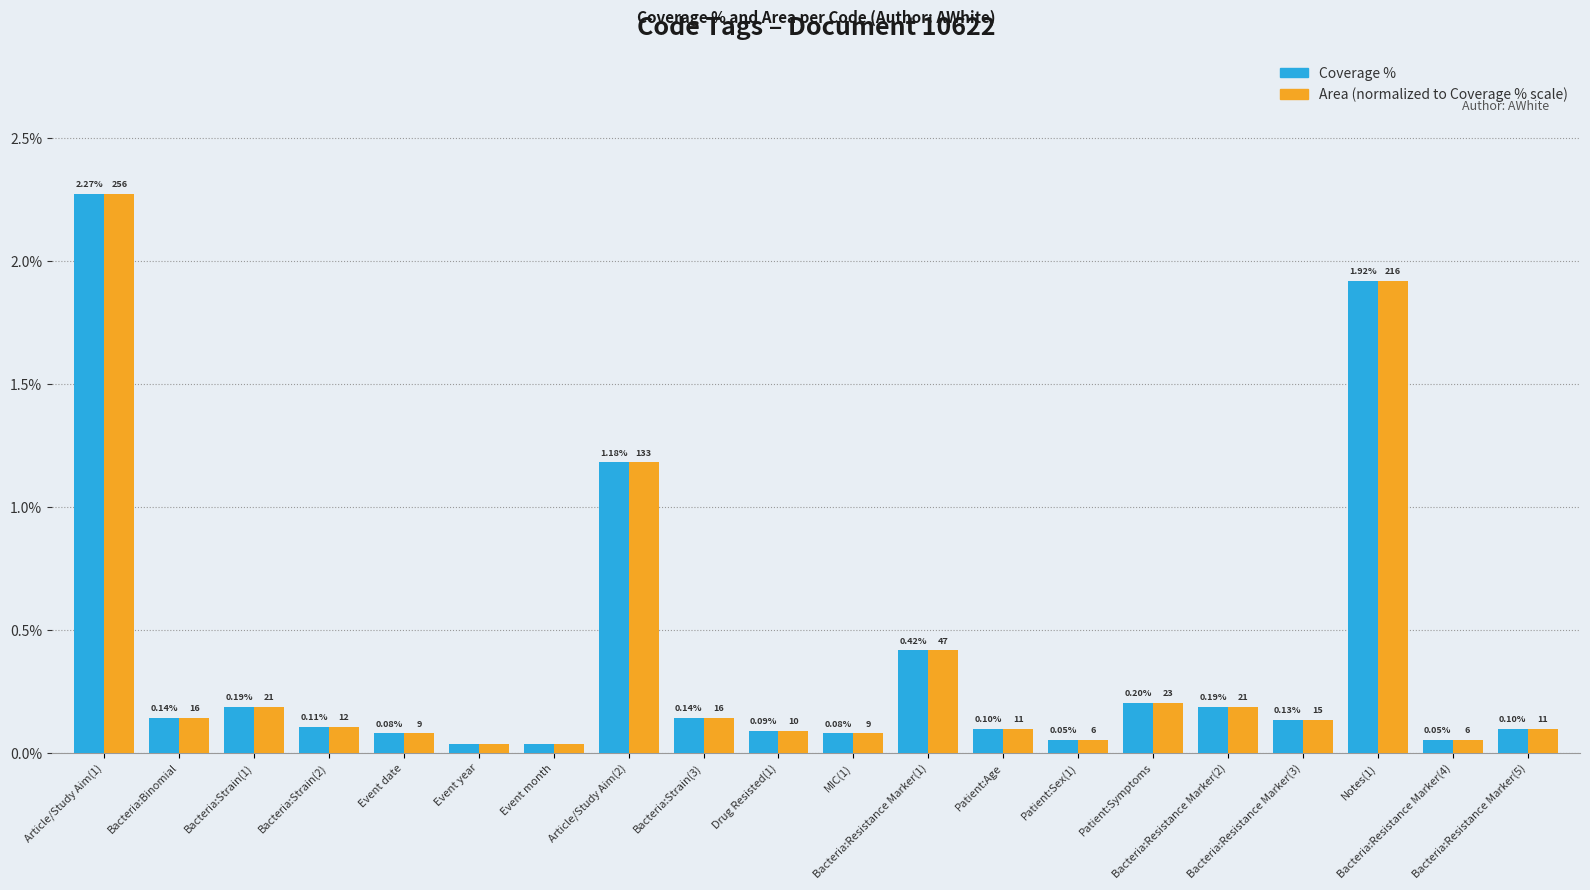

How many bars are there in each group?

2